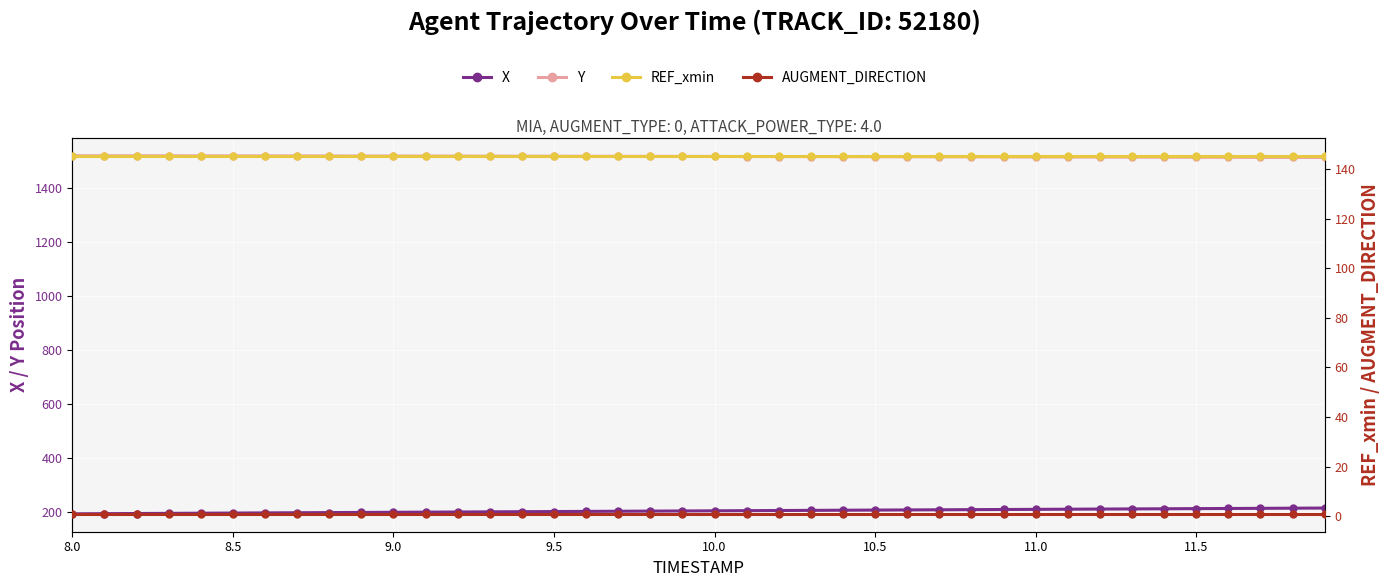

True or false: REF_xmin has a value of 257.2 at 36.

False